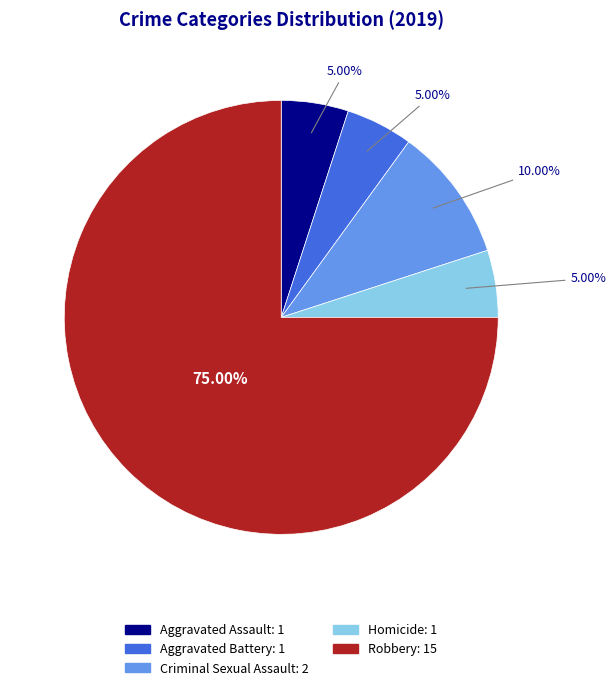

The Criminal Sexual Assault slice represents 10% of the pie. True or false?

True